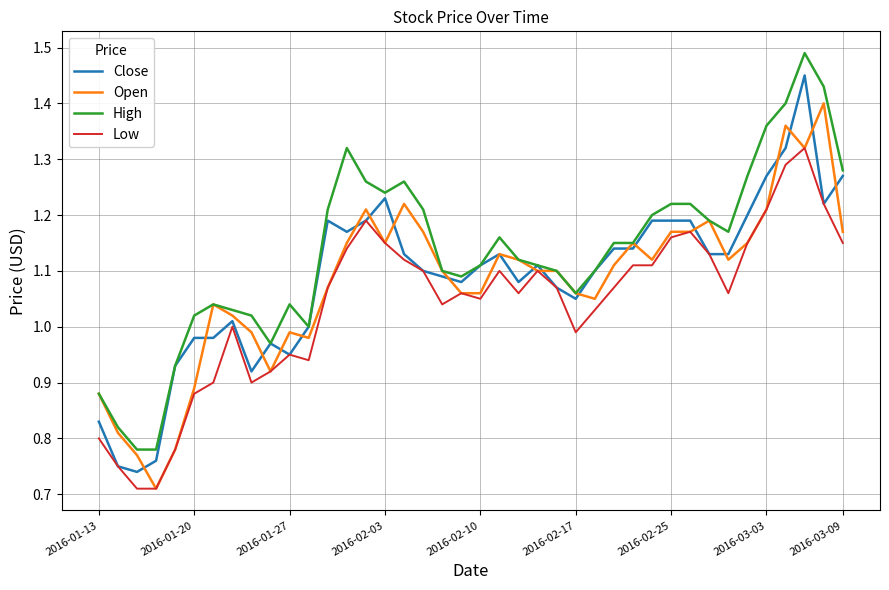

Which series has the largest total across all categories?

High